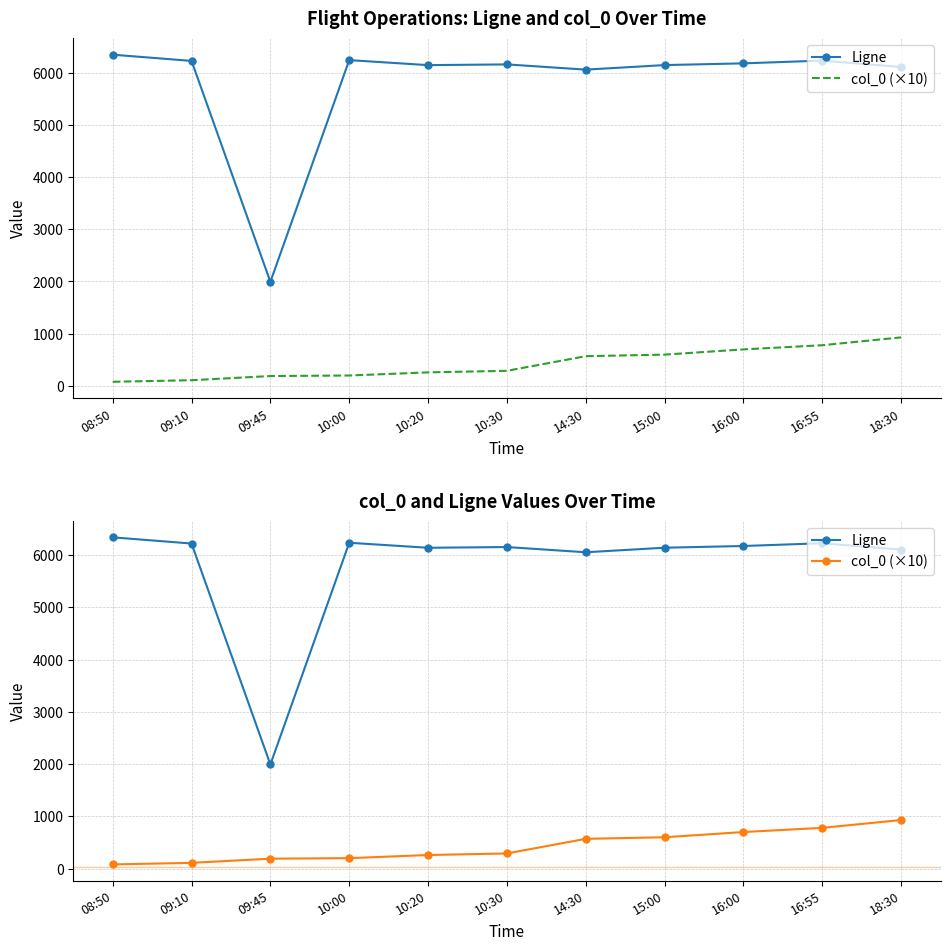

What is the average value of the Ligne series?

5800